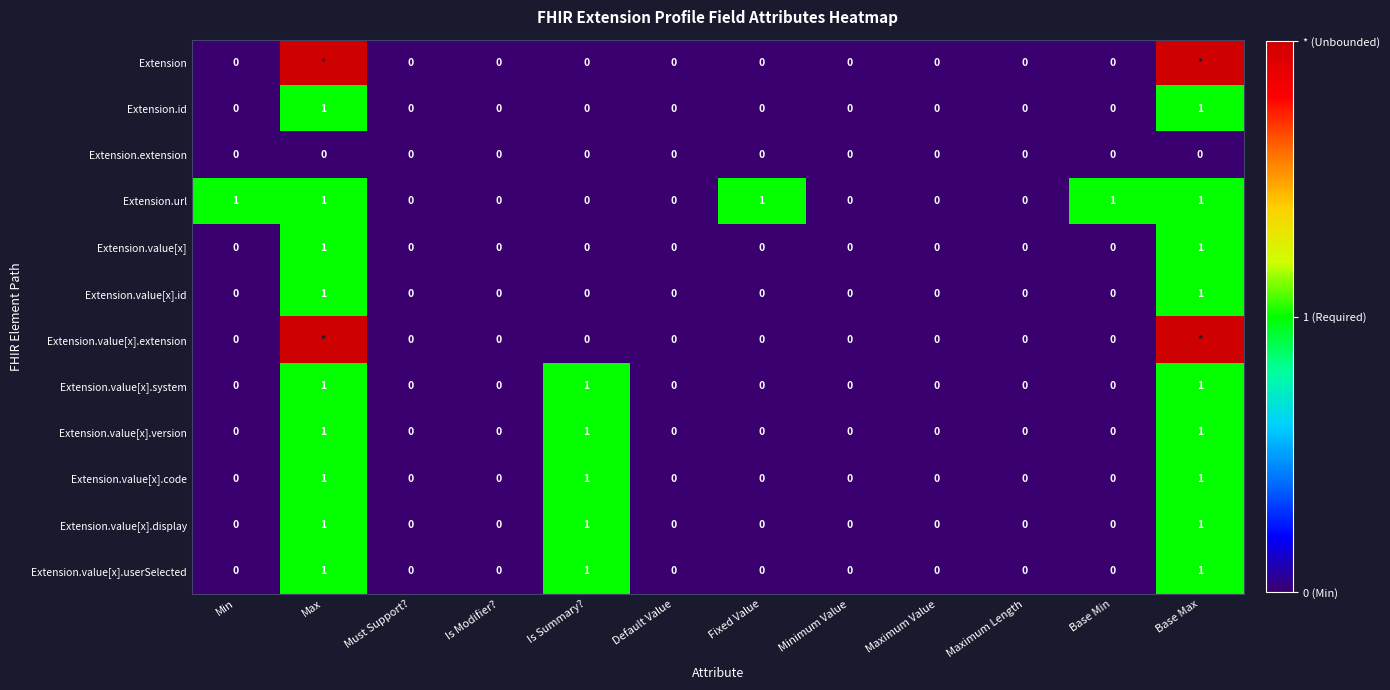

Count the Extension.value[x].code values in the range 0 to 1.

12